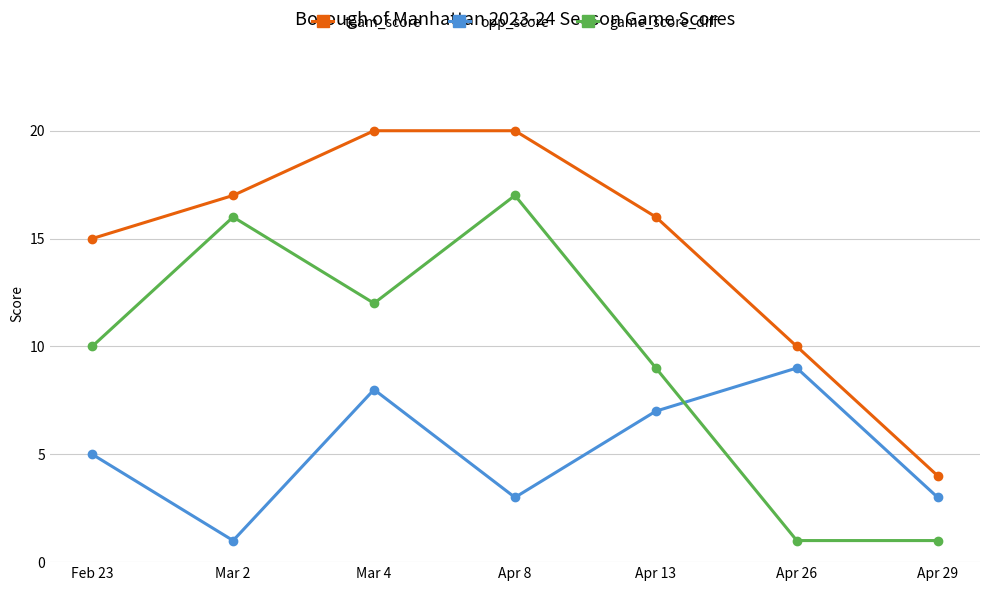

True or false: opp_score and team_score intersect in this chart.

False